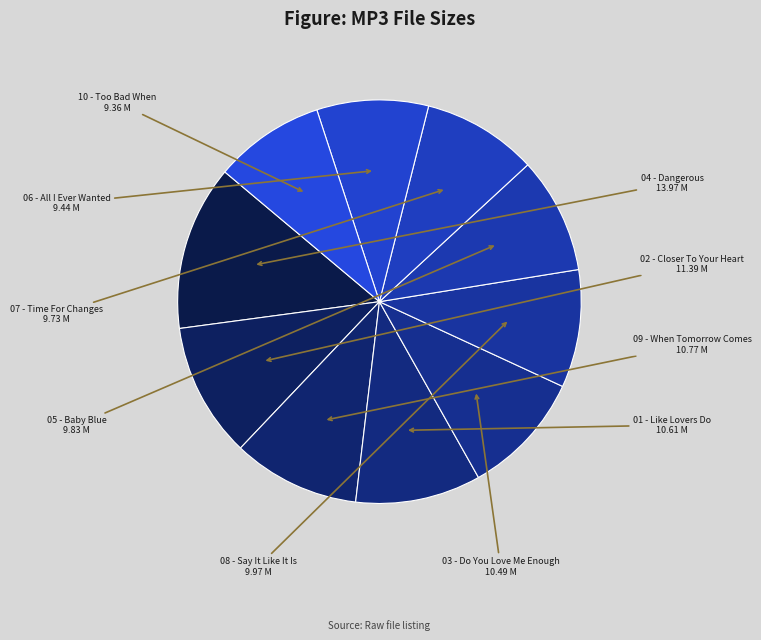

How many segments does this pie chart have?

10